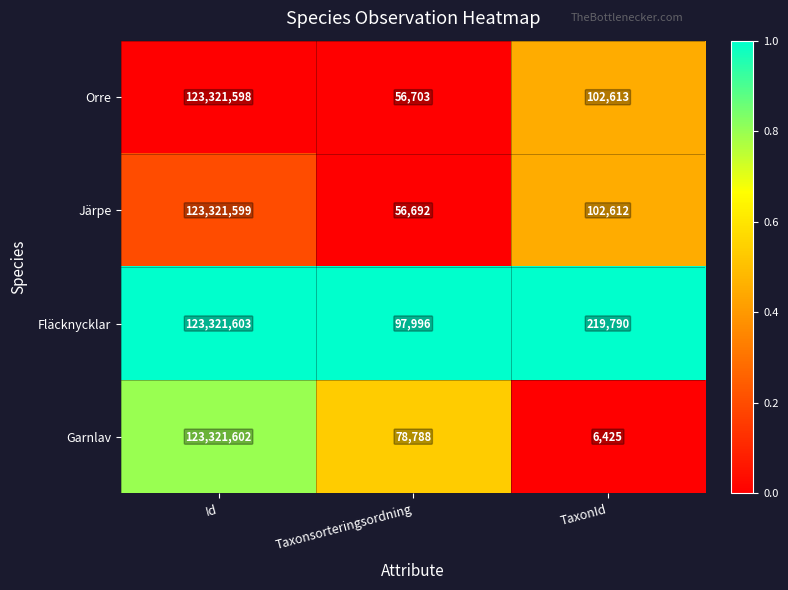

What is the difference between the Järpe values at Taxonsorteringsordning and Id?

123264907